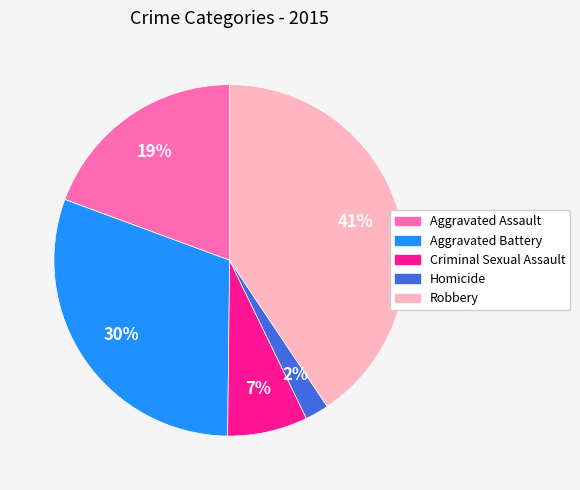

How many segments does this pie chart have?

5